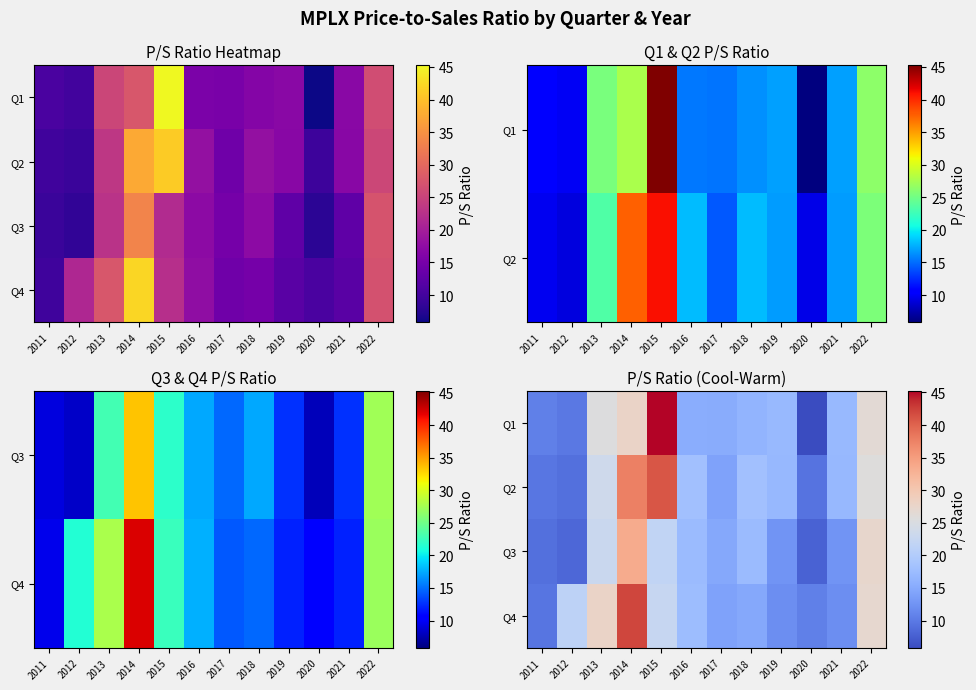

List the series in order of their peak value, lowest first.

Q3, Q2, Q4, Q1